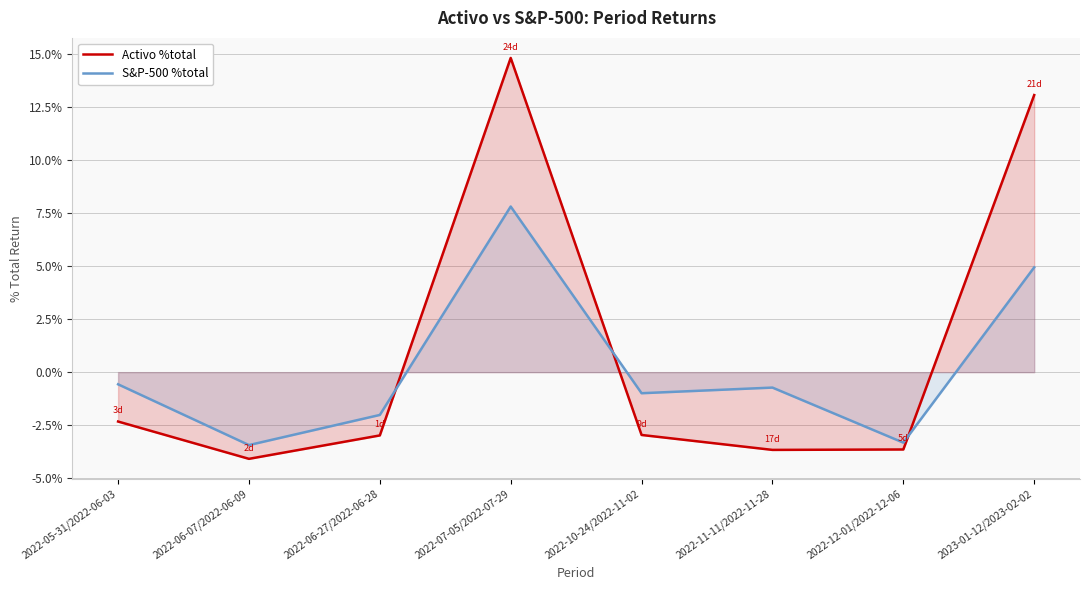

Which series ends up on top after the final intersection of S&P-500 %total and Activo %total?

Activo %total